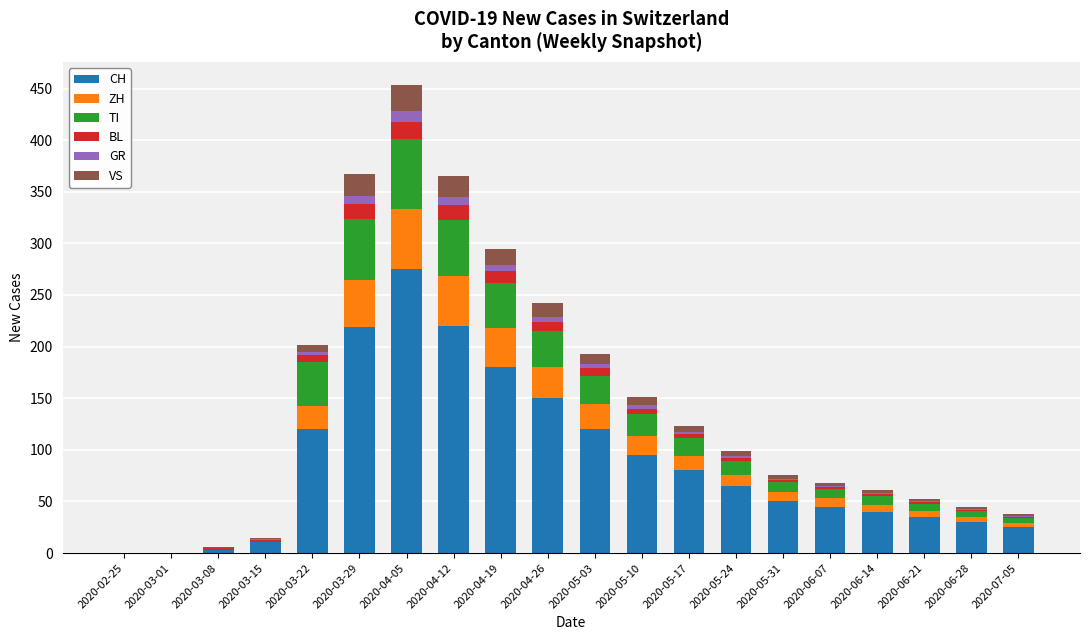

The value of CH at 2020-04-12 is 220. True or false?

True